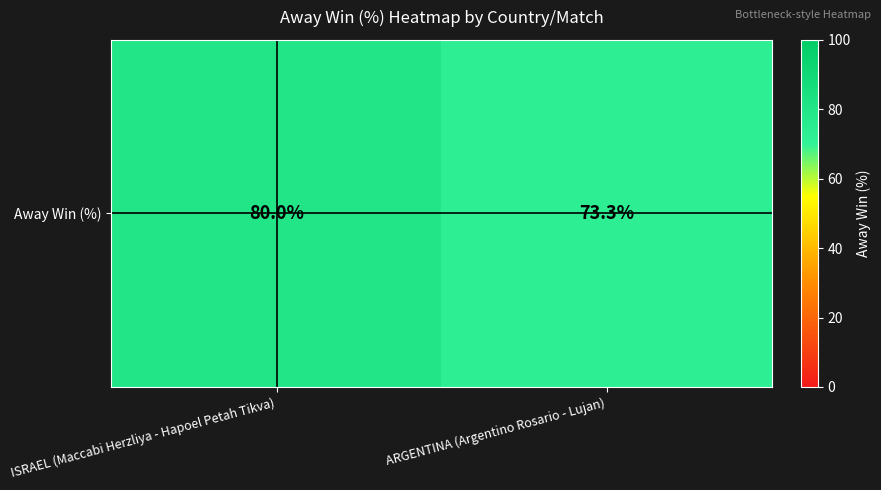

How many data points are less than 80?

1